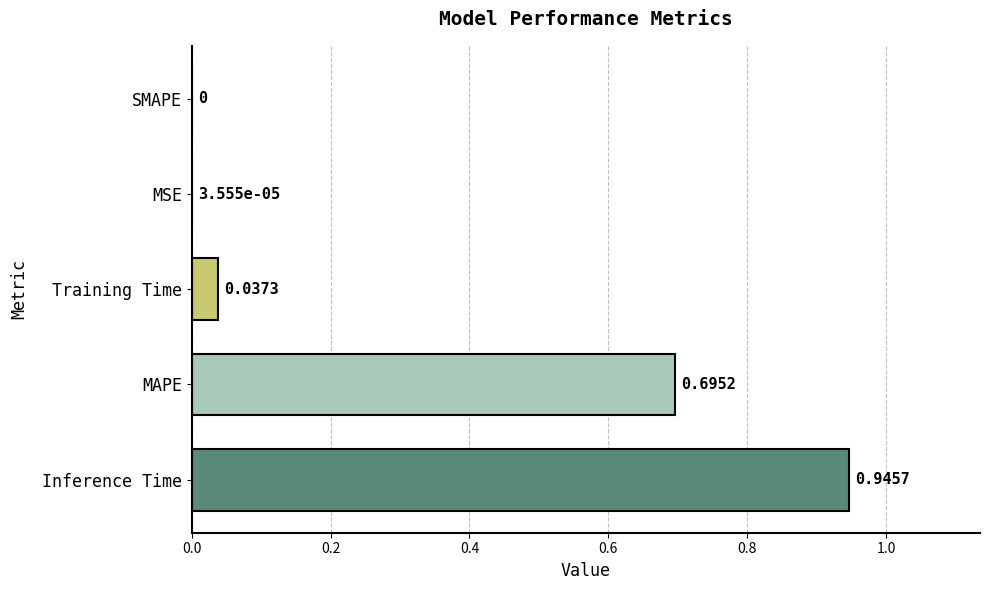

What is the change in value from MAPE to MSE?

-0.7